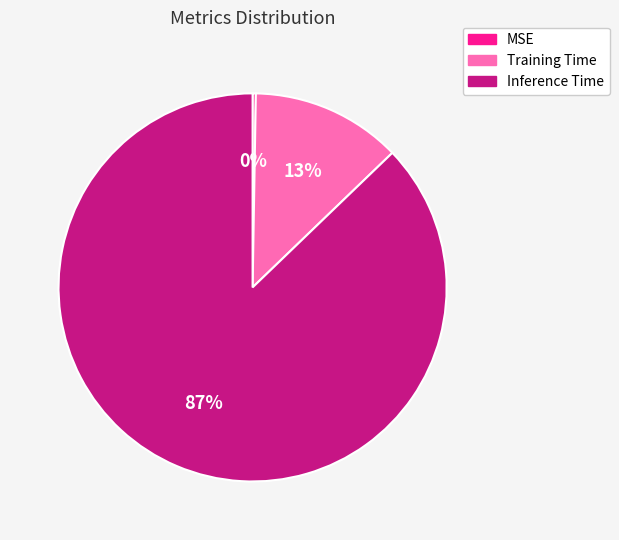

Combined, do Training Time and Inference Time account for over 50%?

Yes